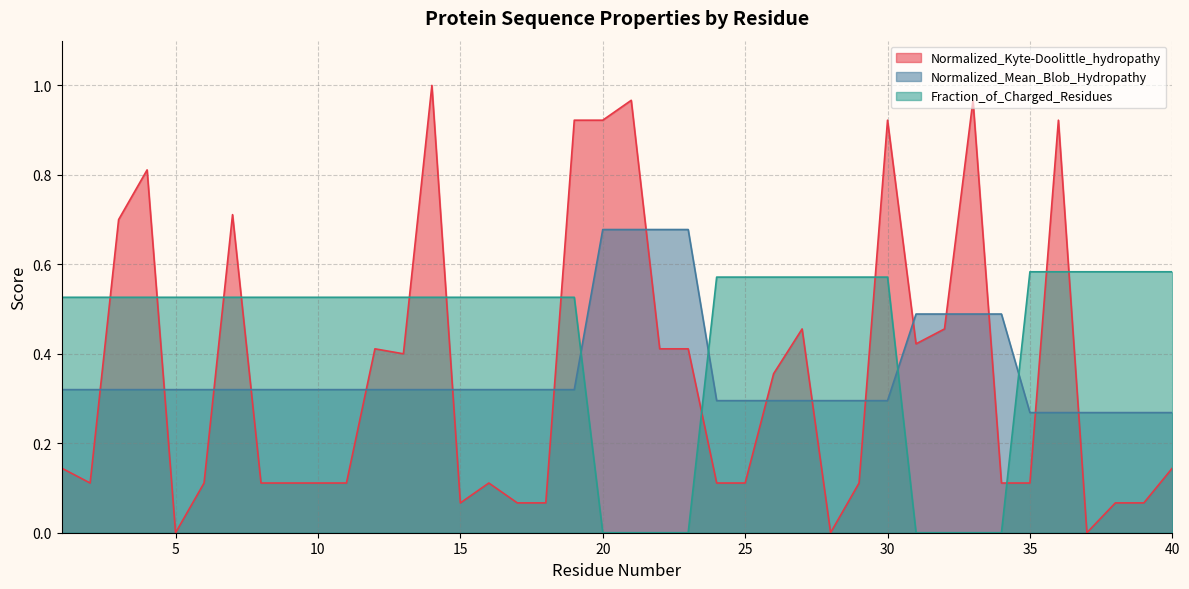

What is the total value across all series at 1?

1.0